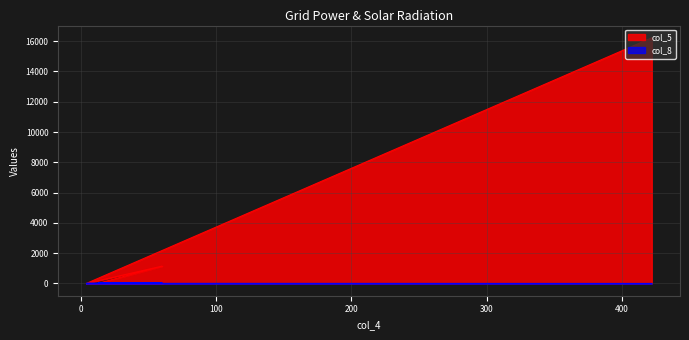

How many values in the col_8 series exceed 27?

1